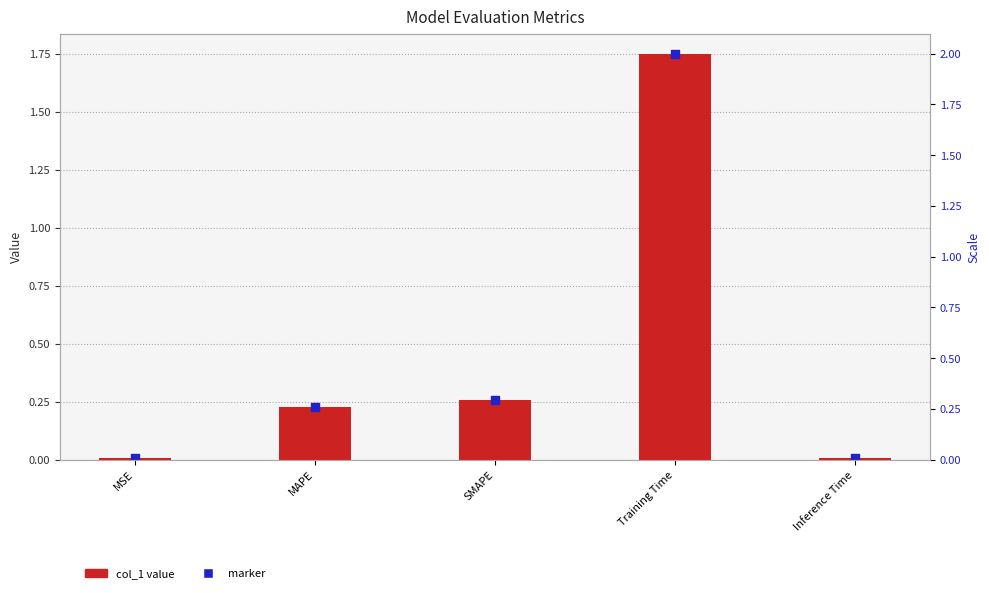

What is the change in value from MSE to MAPE?

+0.2